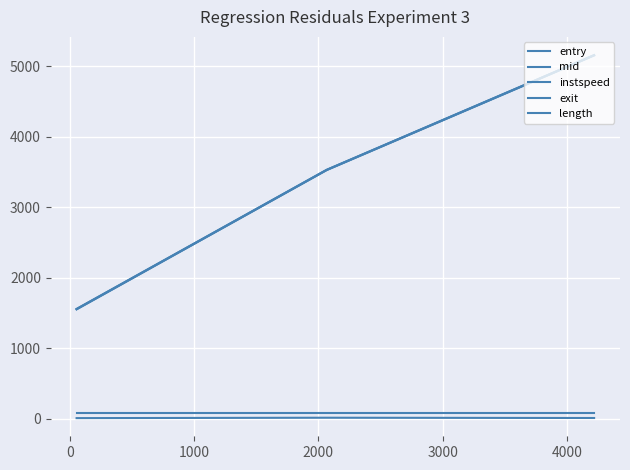

How many lines are shown in the chart?

5